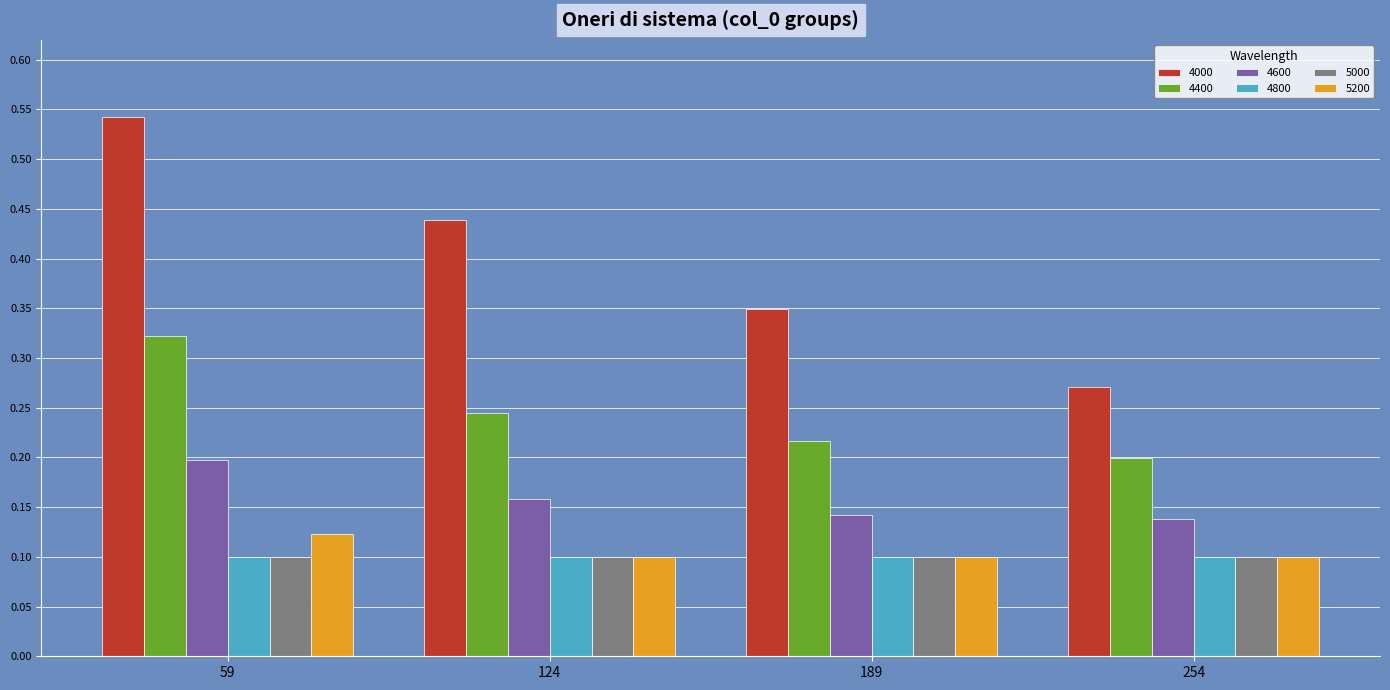

What are all the series names shown in the legend?

4000, 4400, 4600, 4800, 5000, 5200